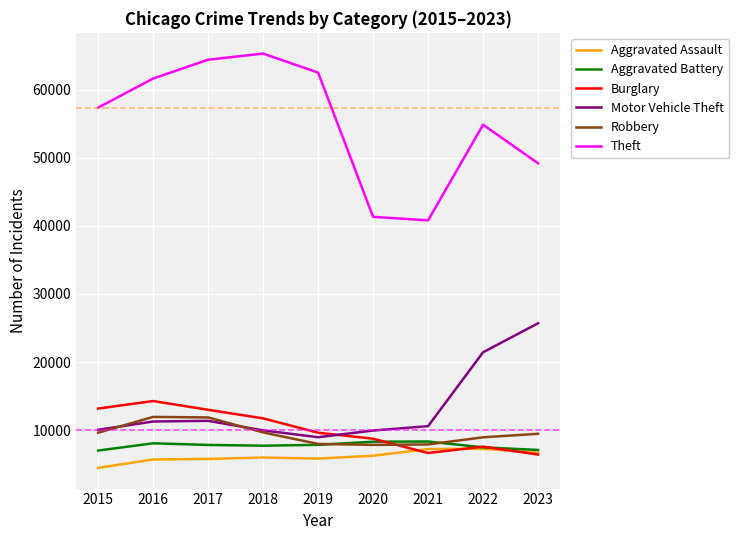

What is the total value across all series at 2015?

101739